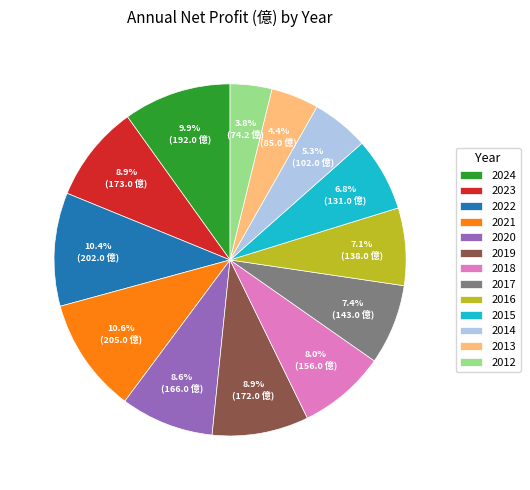

Does any single category account for the majority?

No